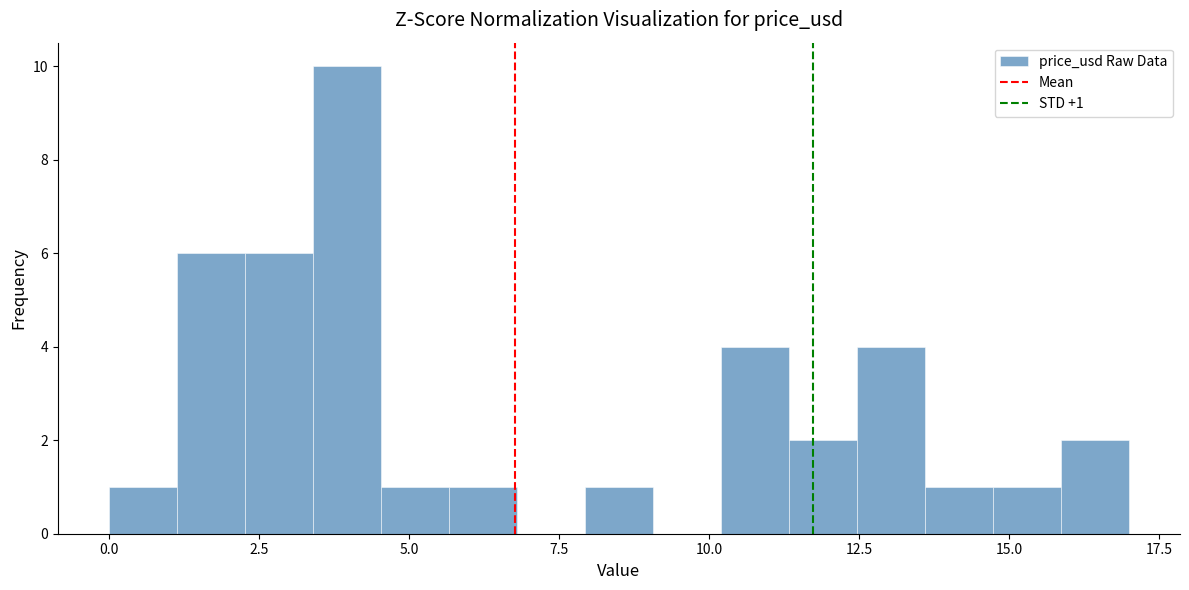

Read against the x-axis, roughly where is the centre of the tallest bar?

4.0